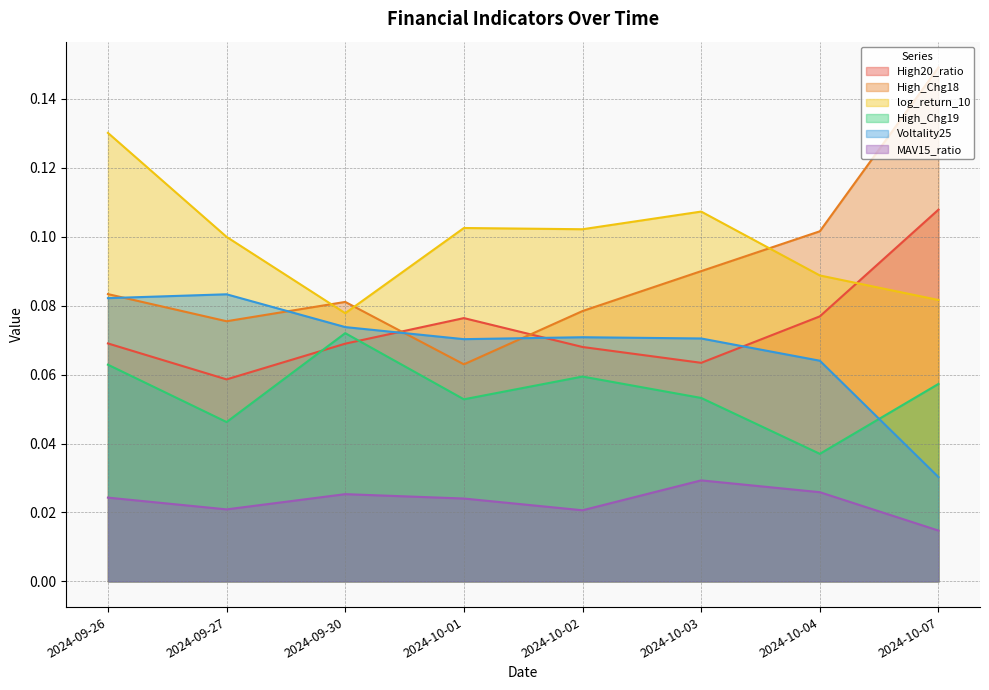

The Voltality25 series shows 0.0 at 2024-10-03. True or false?

False